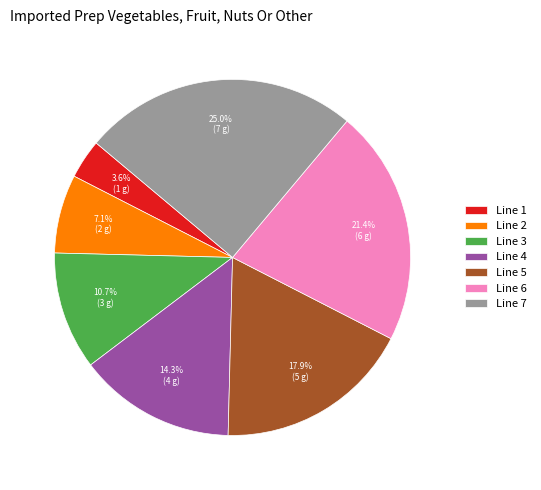

Rank the categories by value from highest to lowest.

Line 7, Line 6, Line 5, Line 4, Line 3, Line 2, Line 1